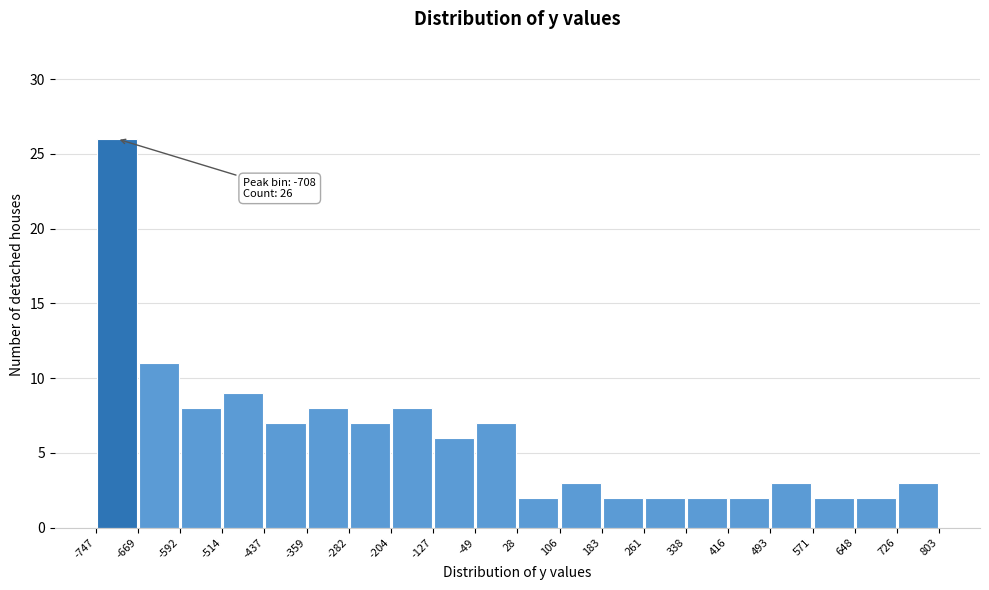

Which range on the x-axis has the tallest bar?

-747 to -669